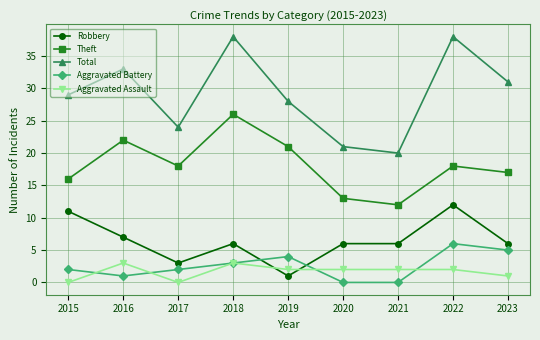

What is the average value of the Total series?

29